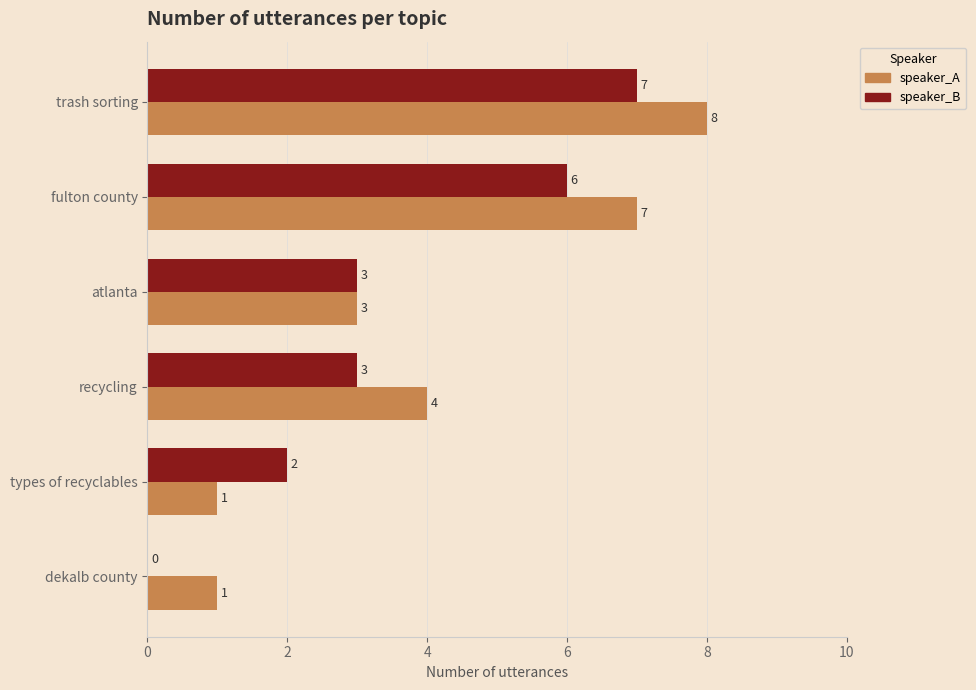

How many speaker_A values are between 1 and 7?

5